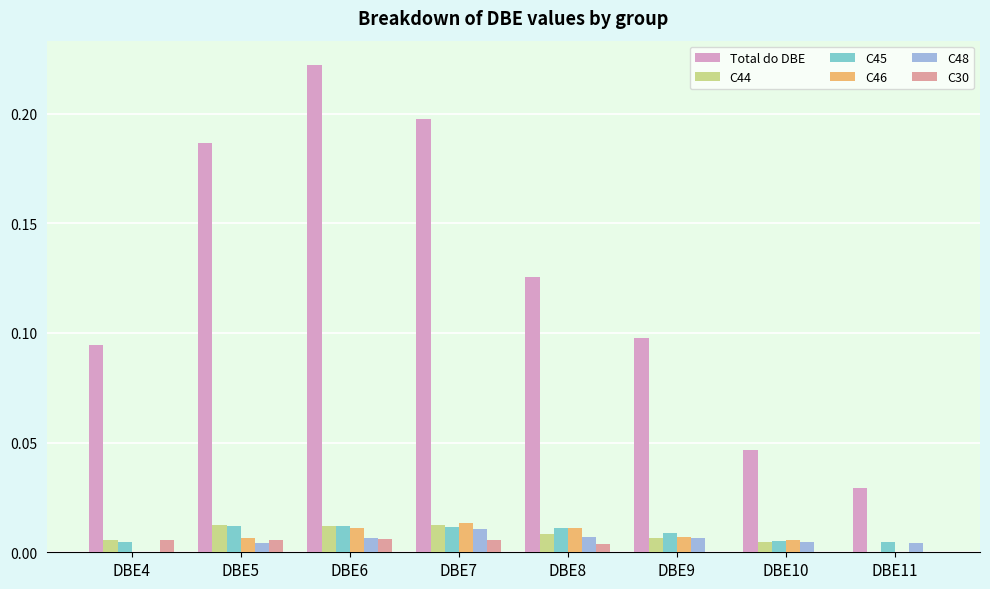

Is it true that C44 equals 0.0 at DBE6?

True